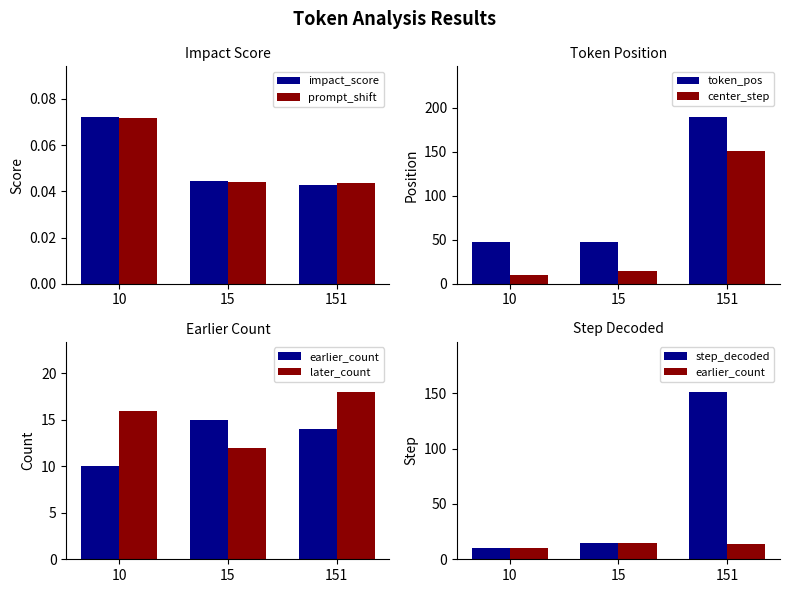

What is the value of the prompt_shift bar at the 1st from the left?

0.1